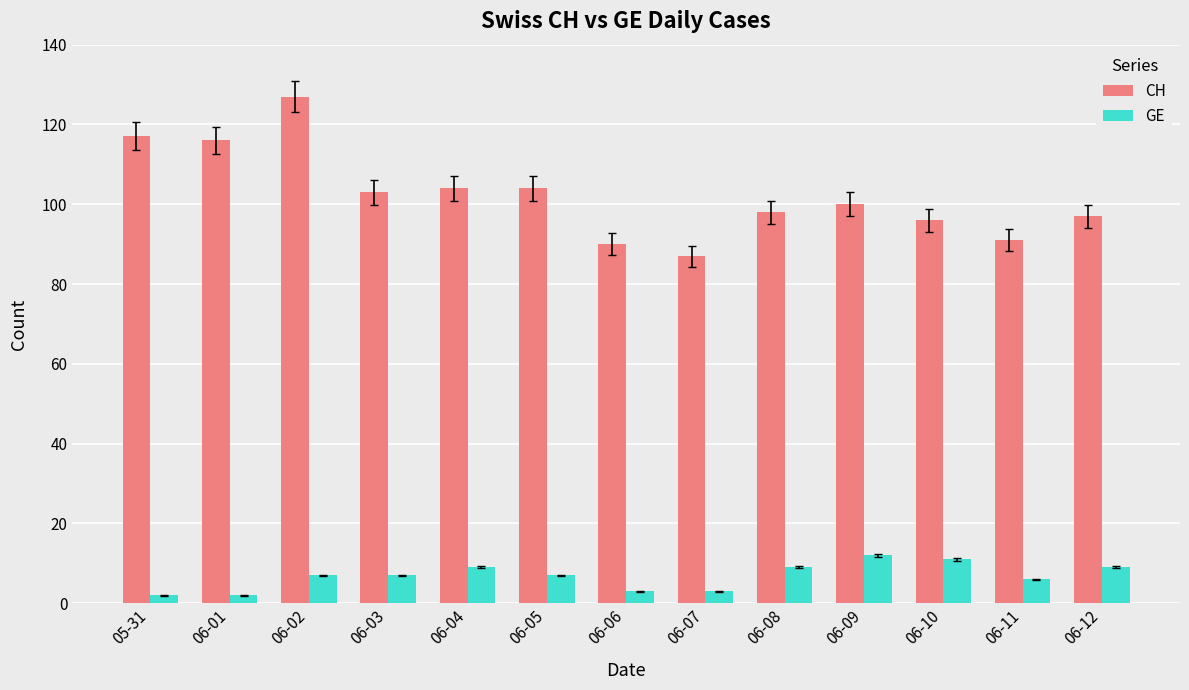

Read the GE value at 06-02.

7